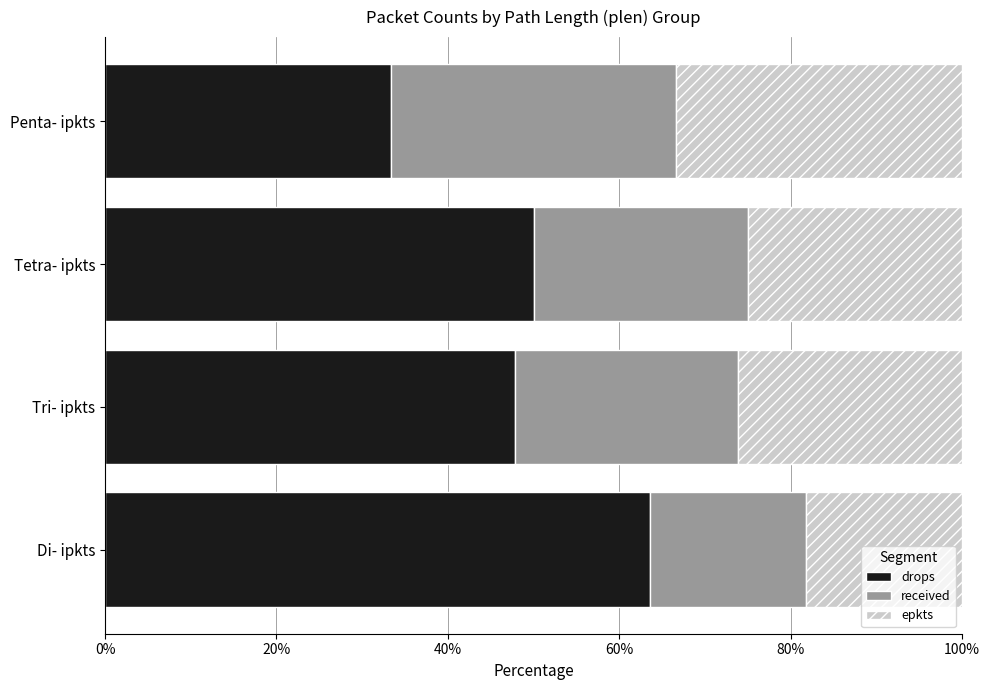

The drops series shows 33.3 at Penta- ipkts. True or false?

True